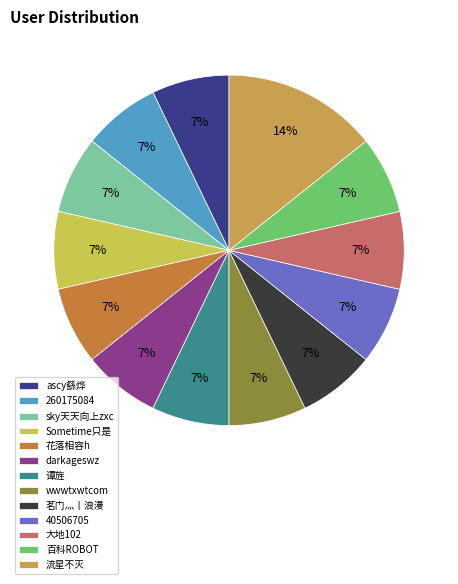

How many segments does this pie chart have?

13